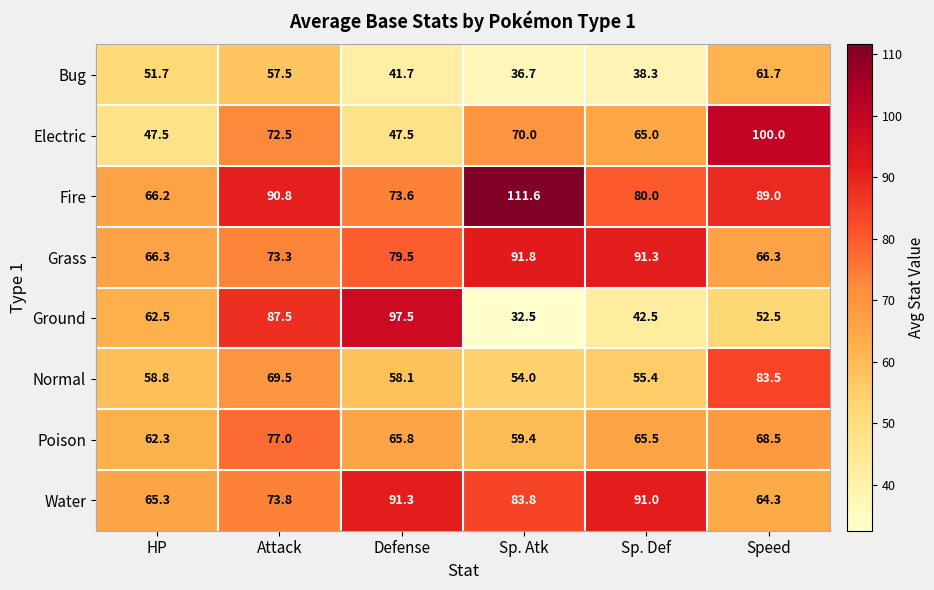

What is the average value of the Grass series?

78.1